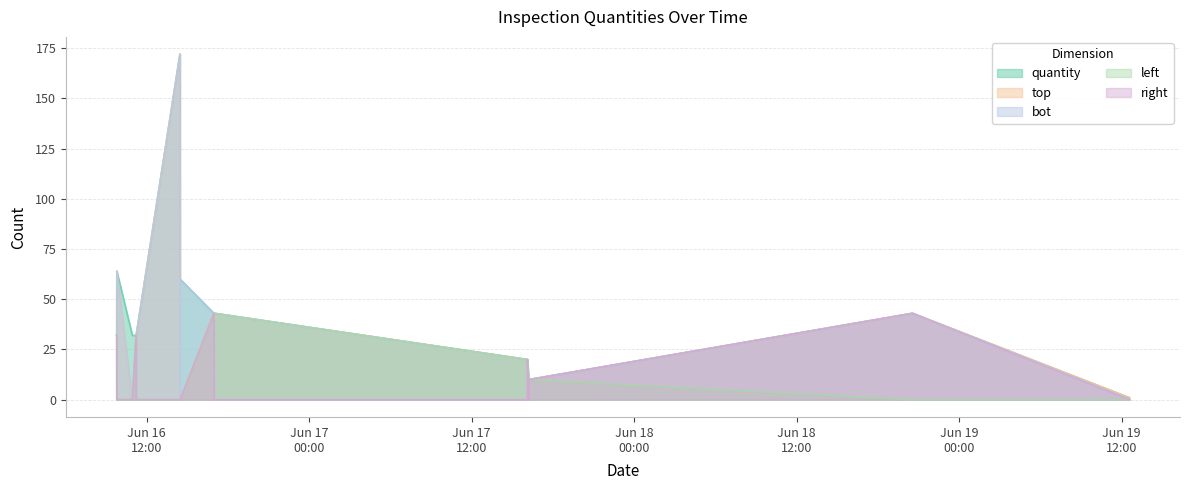

Is the value of right at 2025-06-17 16:06:32 greater than the value of quantity at 2025-06-16 16:58:10?

No